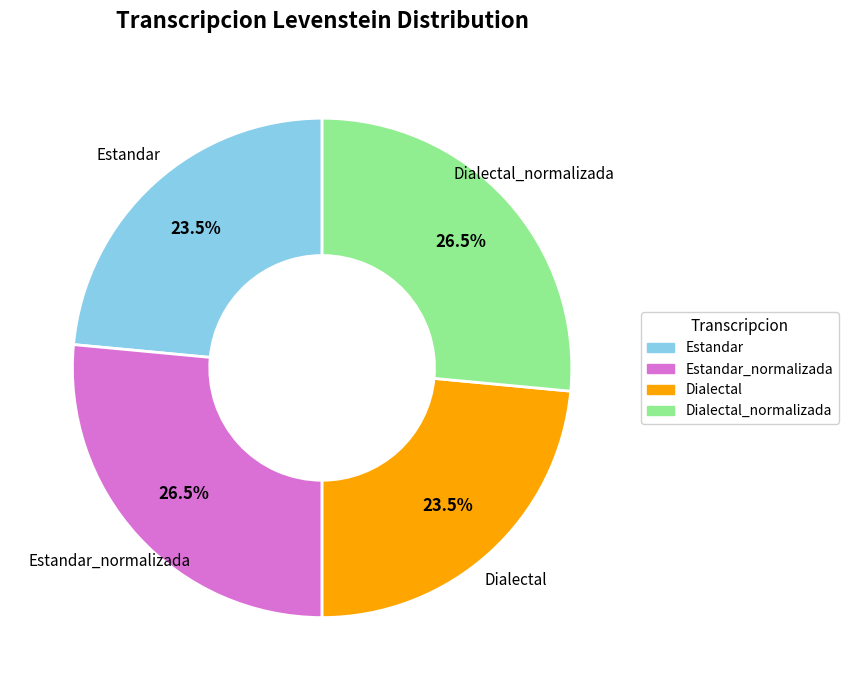

To the nearest percent, what is the average slice percentage?

25%